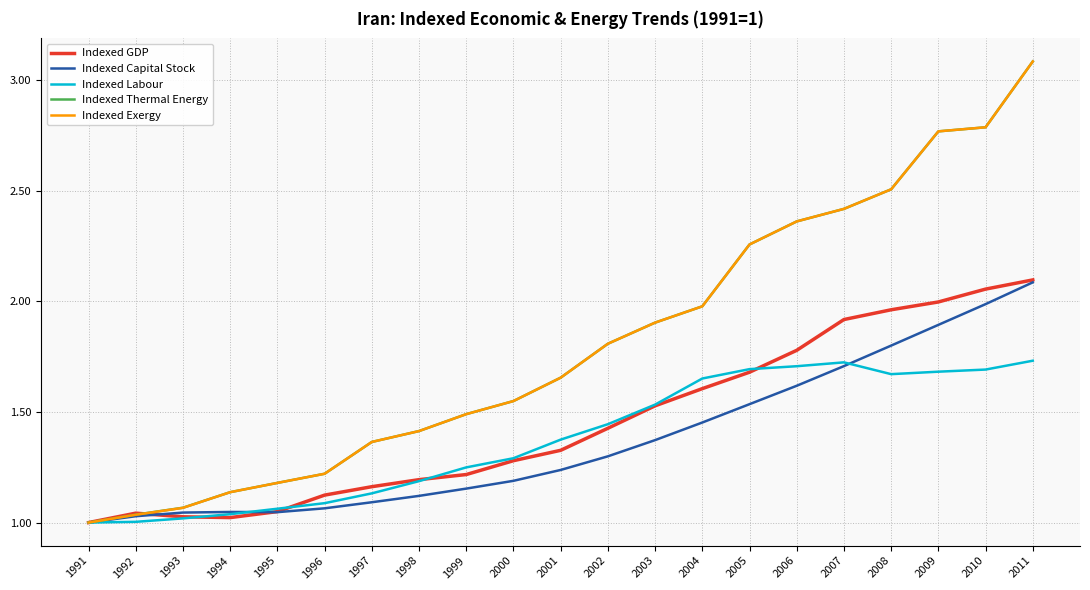

The value of Indexed GDP at 1999 is 0.5. True or false?

False